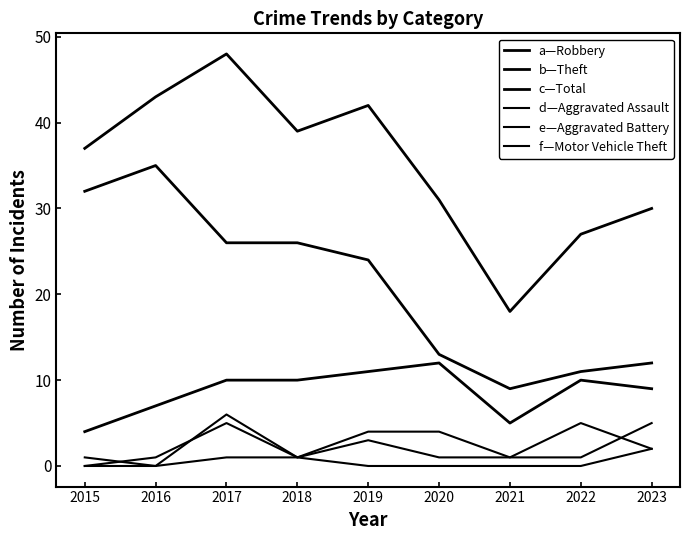

How many lines are shown in the chart?

6